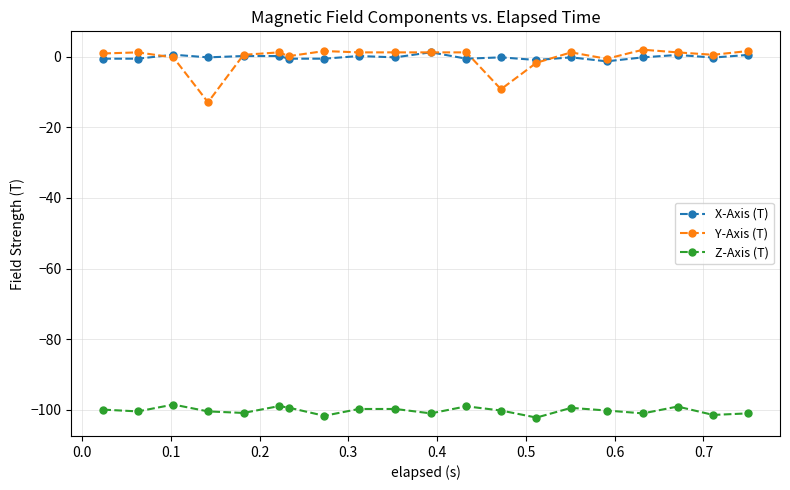

True or false: Y-Axis (T) has more than 2 points higher than both neighbors.

True